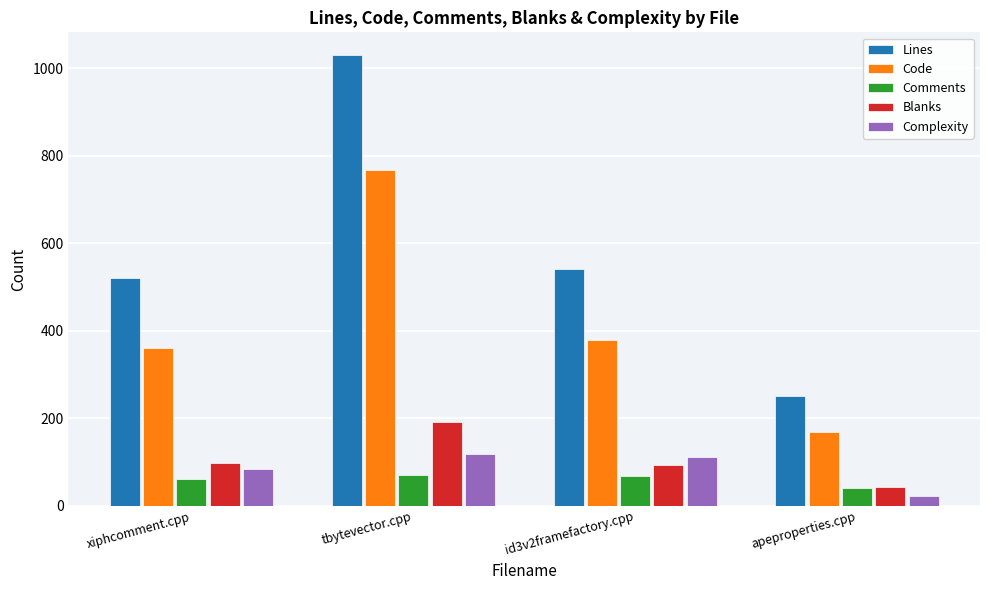

What is the value of the Blanks bar at the 3rd from the left?

94